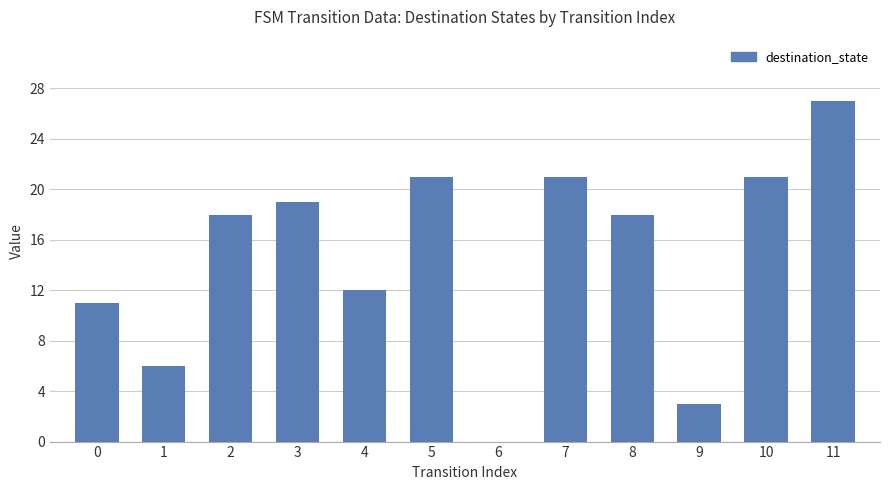

Reading left to right, extract all data points from this chart.

11	6	18	19	12	21	0	21	18	3	21	27